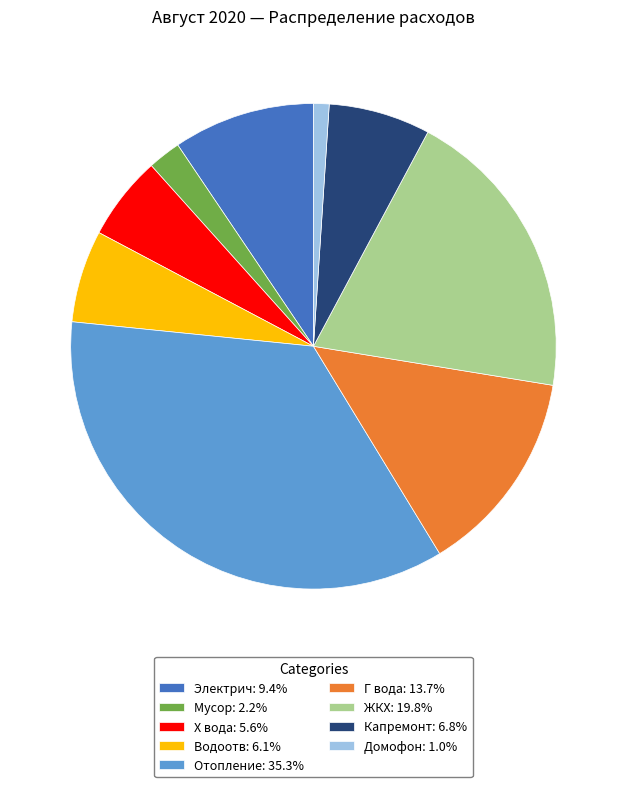

What is the ratio of the value at Капремонт: 6.8% to the value at Г вода: 13.7%?

0.5